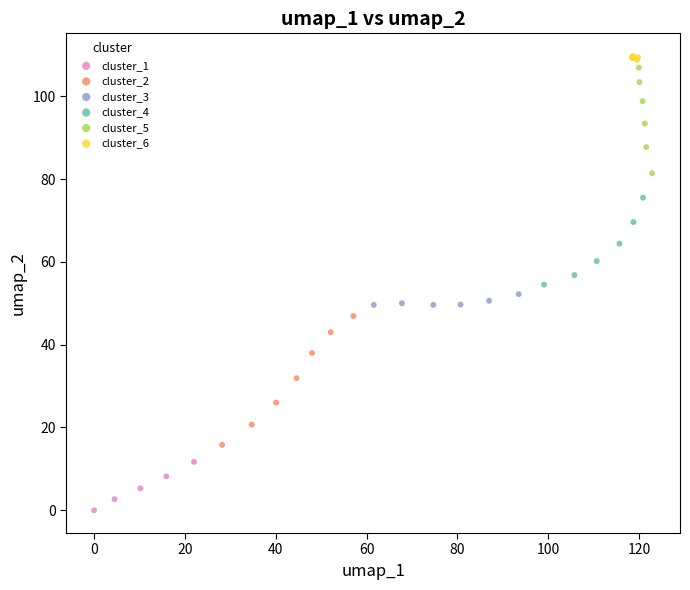

Which series reaches the minimum Y coordinate?

cluster_1